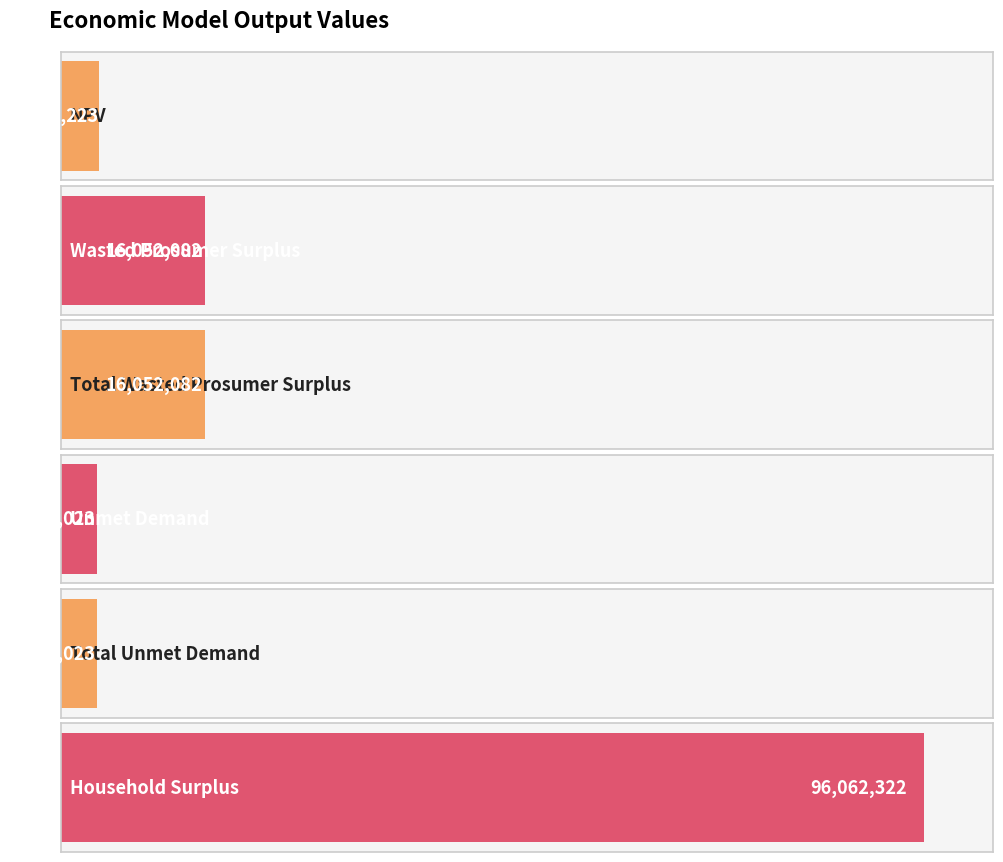

Reading left to right, list all the values displayed in this chart.

4223222.8	16052082.5	16052082.5	3940022.8	3940022.8	96062322.5